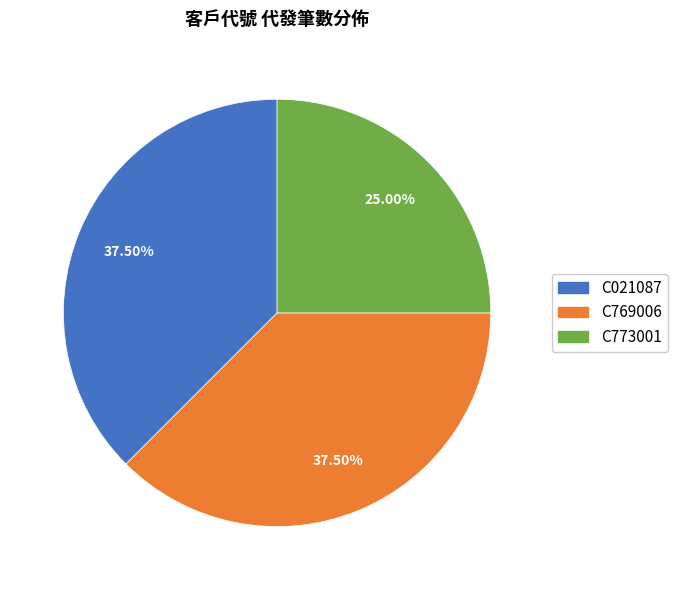

Count the number of slices in the pie.

3